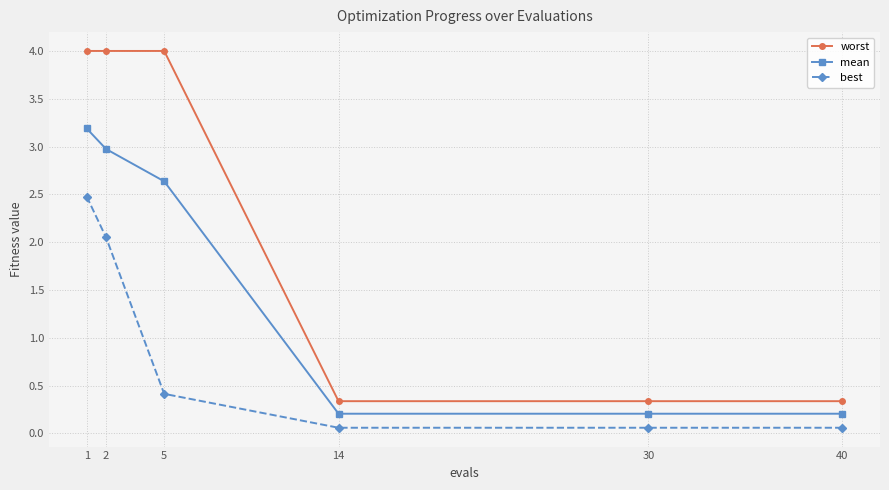

Is it true that mean equals 0.2 at 40?

True